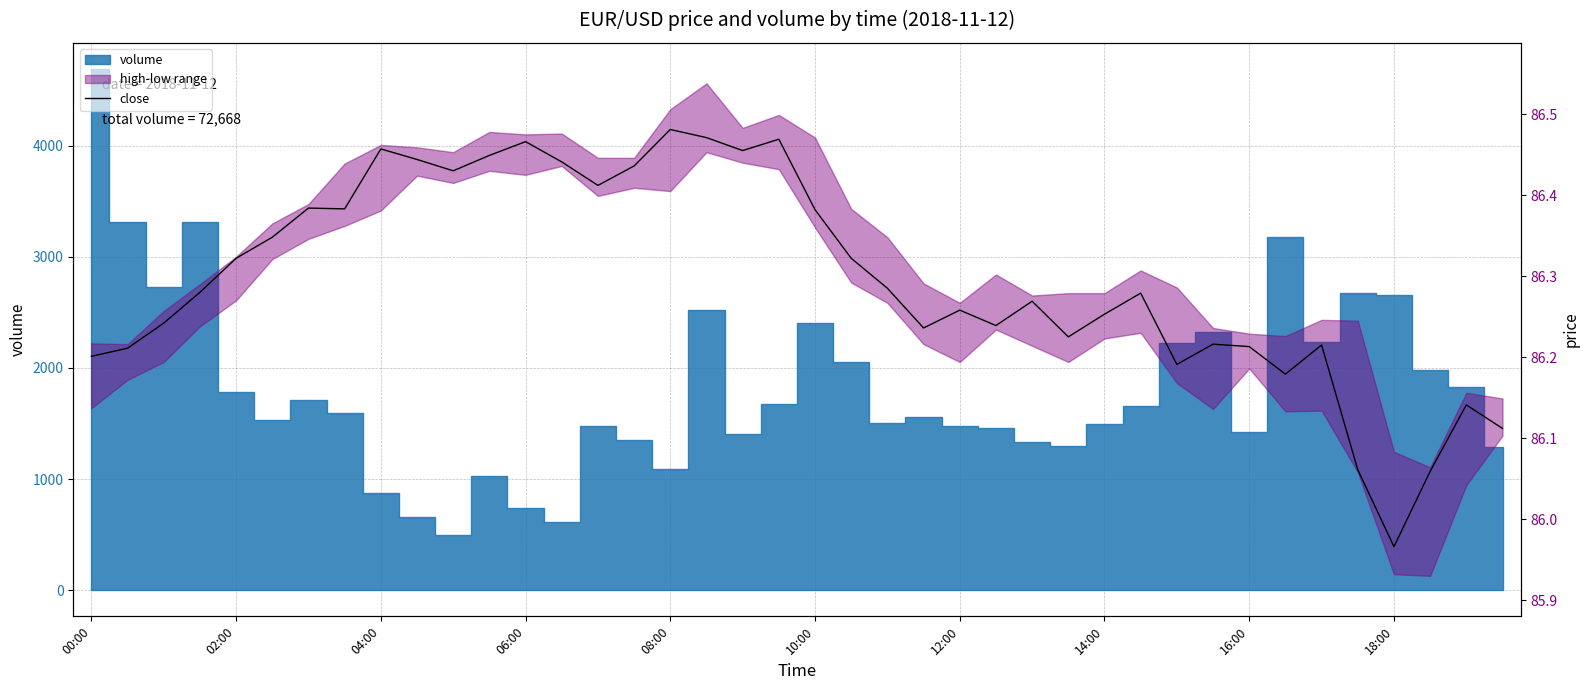

At which category does the chart reach its minimum across all series?

18:00